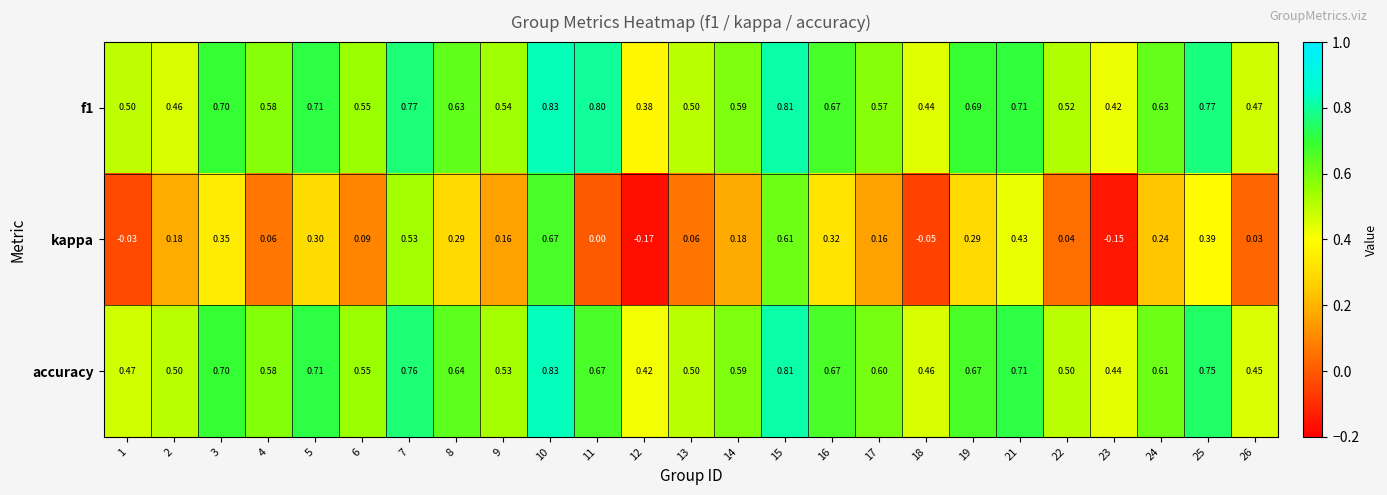

Between 13 and 26, which series saw the biggest shift?

accuracy